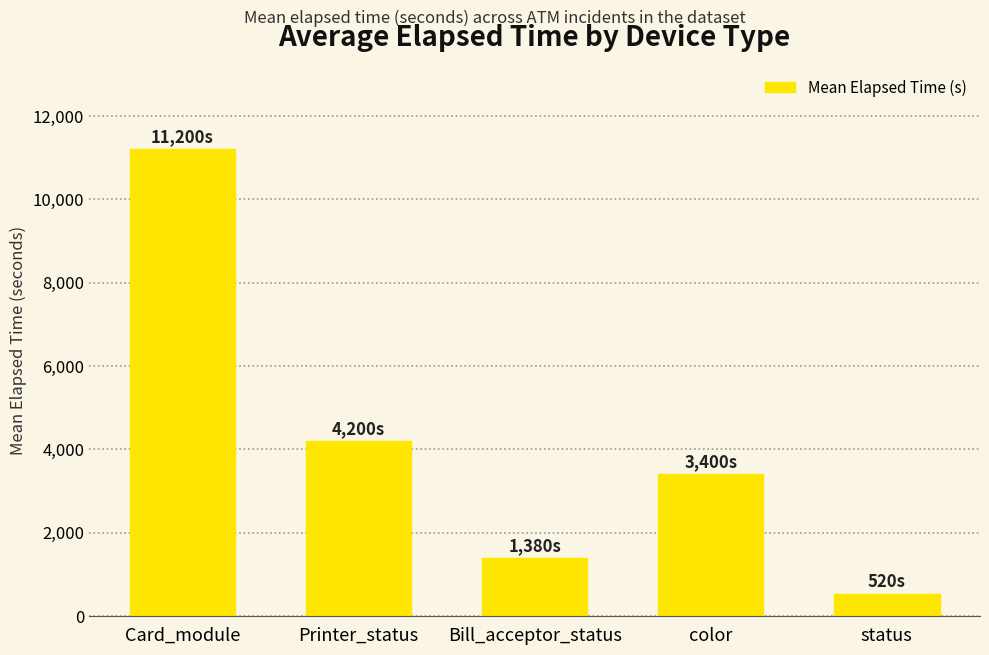

What is the label of the 5th bar from the left?

status